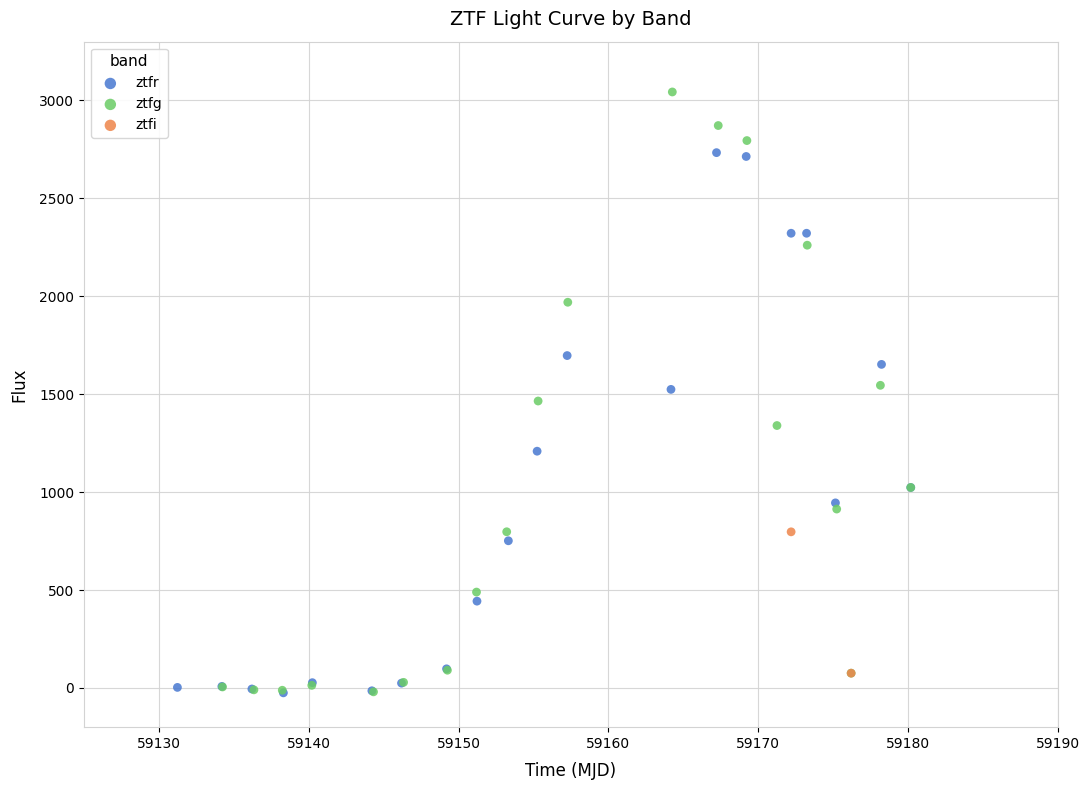

Which series has the widest spread of Y values?

ztfg